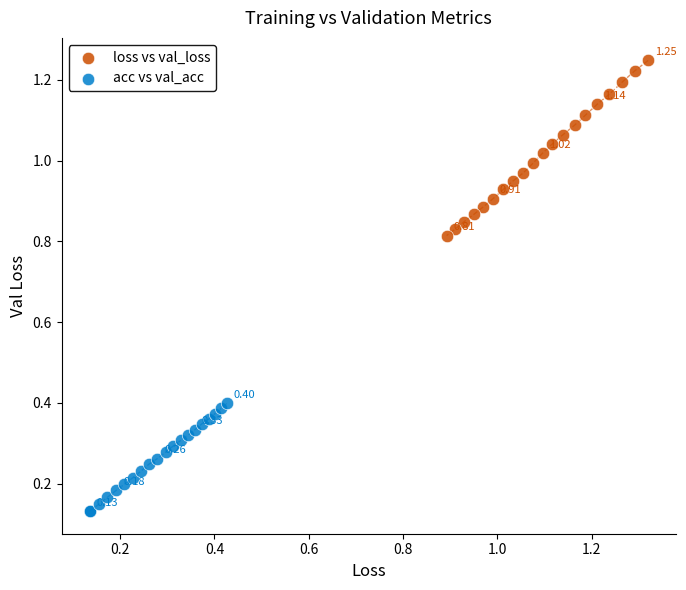

Which series has the widest spread of Y values?

loss vs val_loss